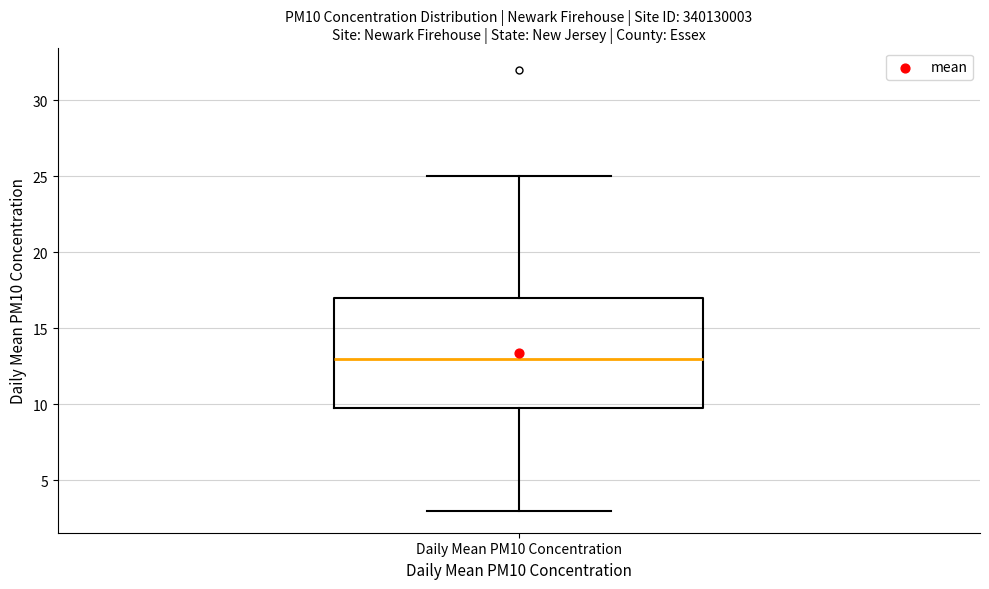

Transcribe this box plot: give where the median line is, the range the box spans, and where the two whiskers end, as read against the y-axis. The values are not printed on the chart, so give them approximately, as read against the axis.

median 13, box 10 to 17, whiskers 3 to 25